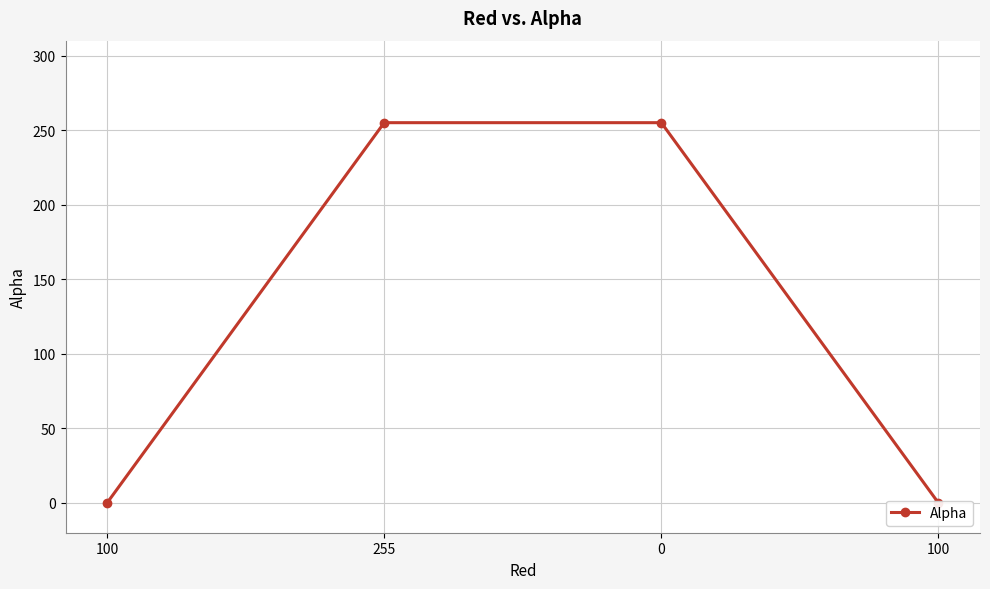

What is the change in value from 255 to 100?

-255